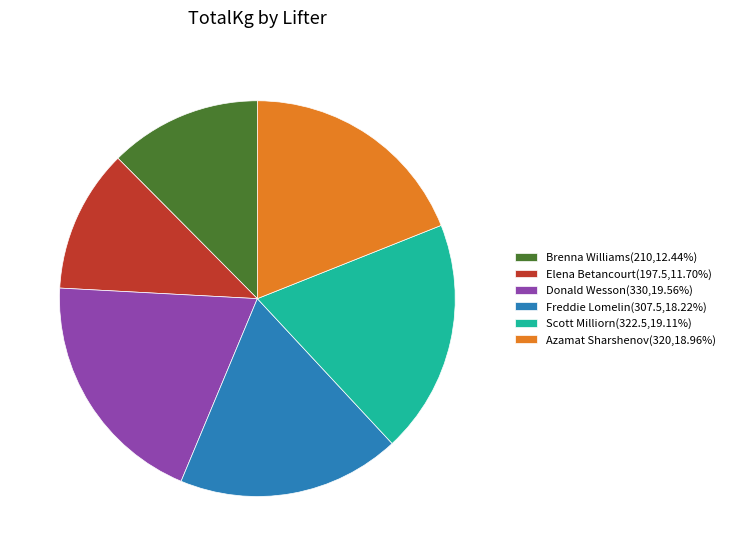

Which category has the smallest portion of the pie?

Elena Betancourt